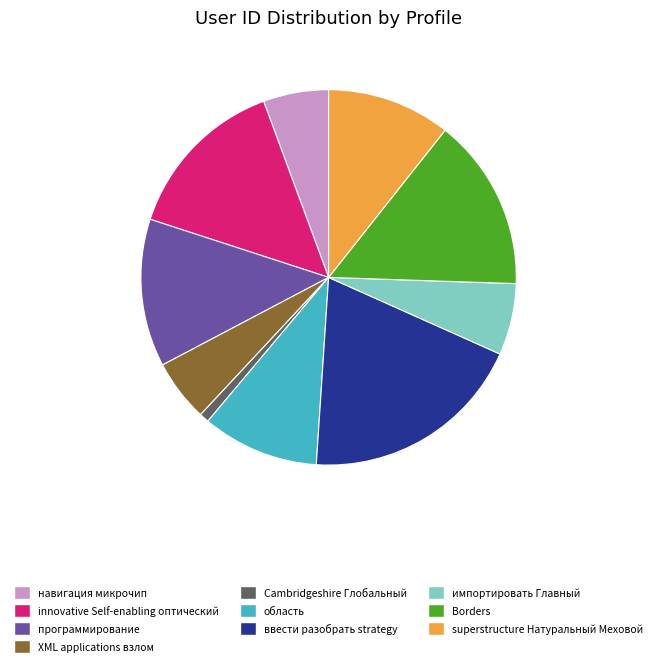

Is Cambridgeshire Глобальный the majority of the pie?

No